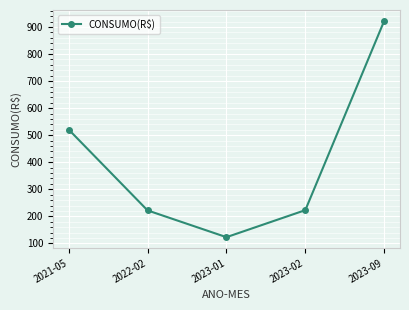

Which category has the lowest value across all series?

2023-01